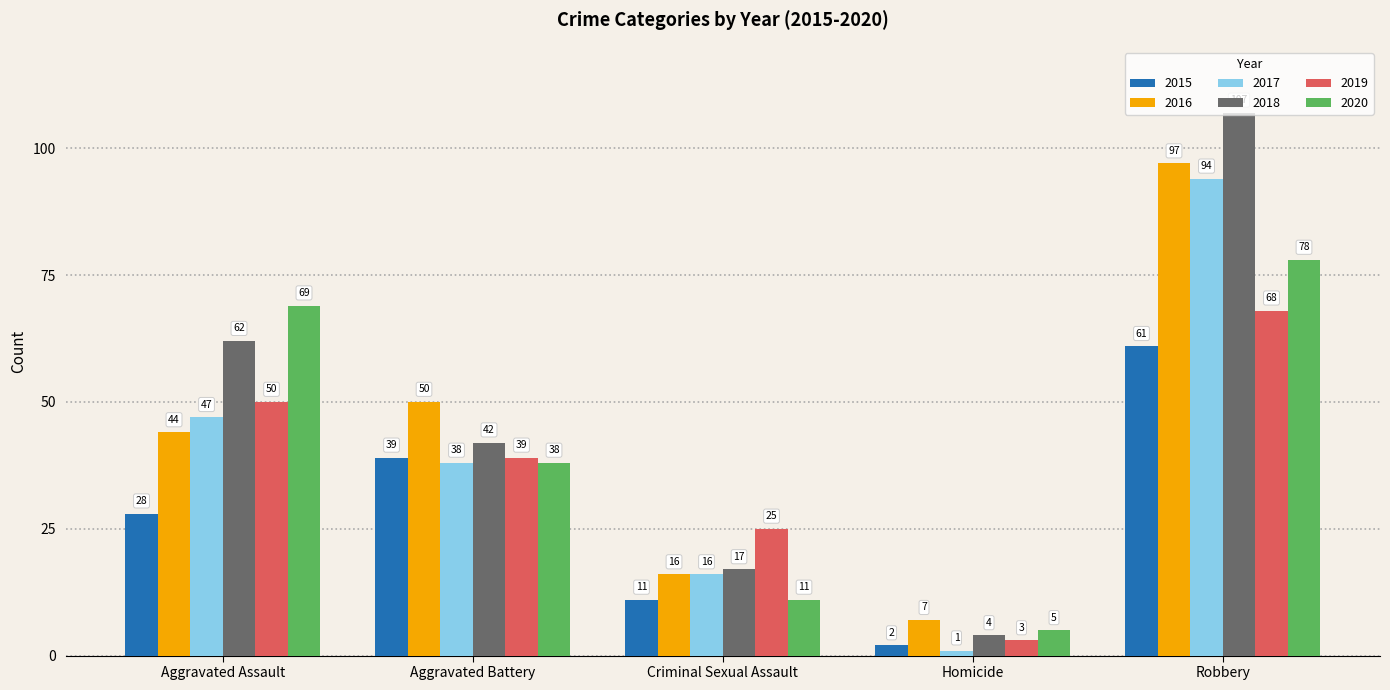

Which series changed the most between Criminal Sexual Assault and Homicide?

2019